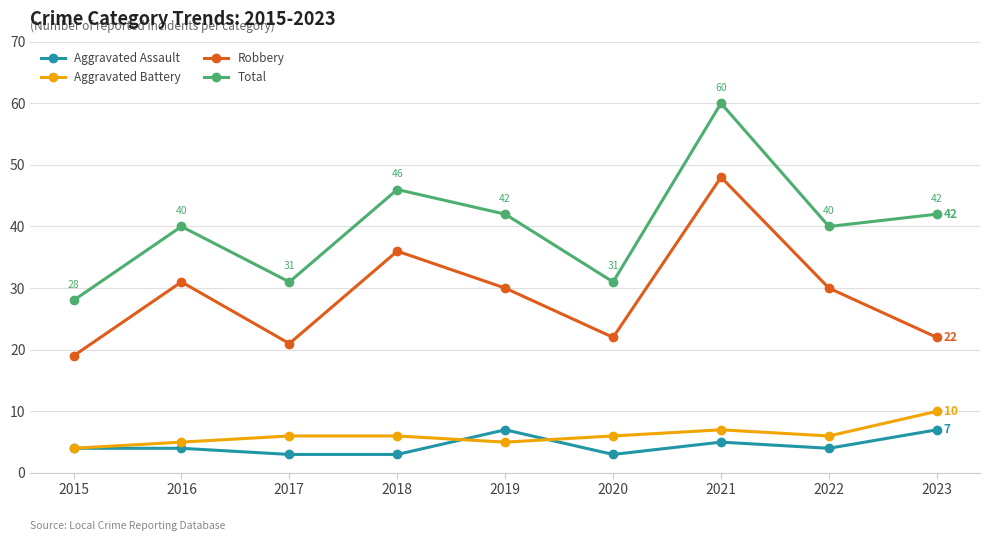

What is the total value across all series at 2023?

81